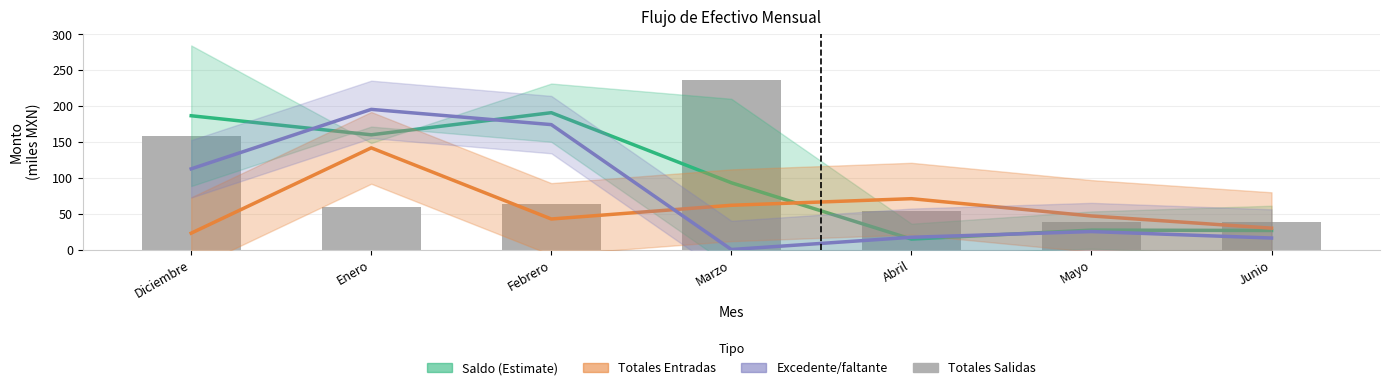

Reading right to left, list all the values displayed in this chart.

Saldo (Estimate): Junio=26.5	Mayo=27.1	Abril=14.5	Marzo=93.1	Febrero=190.7	Enero=159.9	Diciembre=186.5
Totales Entradas: Junio=29.8	Mayo=46.8	Abril=70.9	Marzo=61.7	Febrero=42.5	Enero=141.7	Diciembre=22.8
Excedente/faltante: Junio=16.0	Mayo=25.1	Abril=17.1	Marzo=0.0	Febrero=174.1	Enero=195.4	Diciembre=112.5
Totales Salidas: Junio=38.8	Mayo=38.8	Abril=53.8	Marzo=235.8	Febrero=63.8	Enero=58.8	Diciembre=158.8